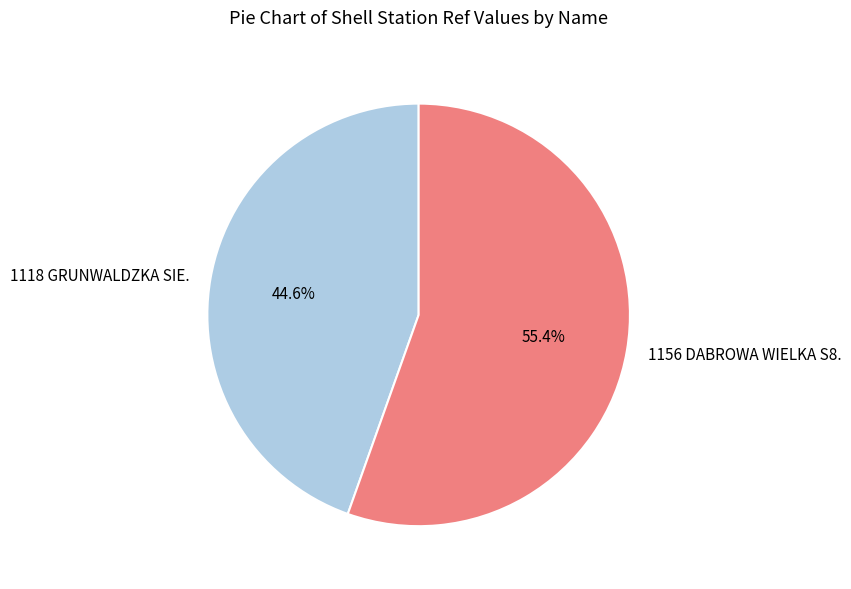

Combined, what portion of the pie is 1118 GRUNWALDZKA SIE. and 1156 DABROWA WIELKA S8.?

100.0%